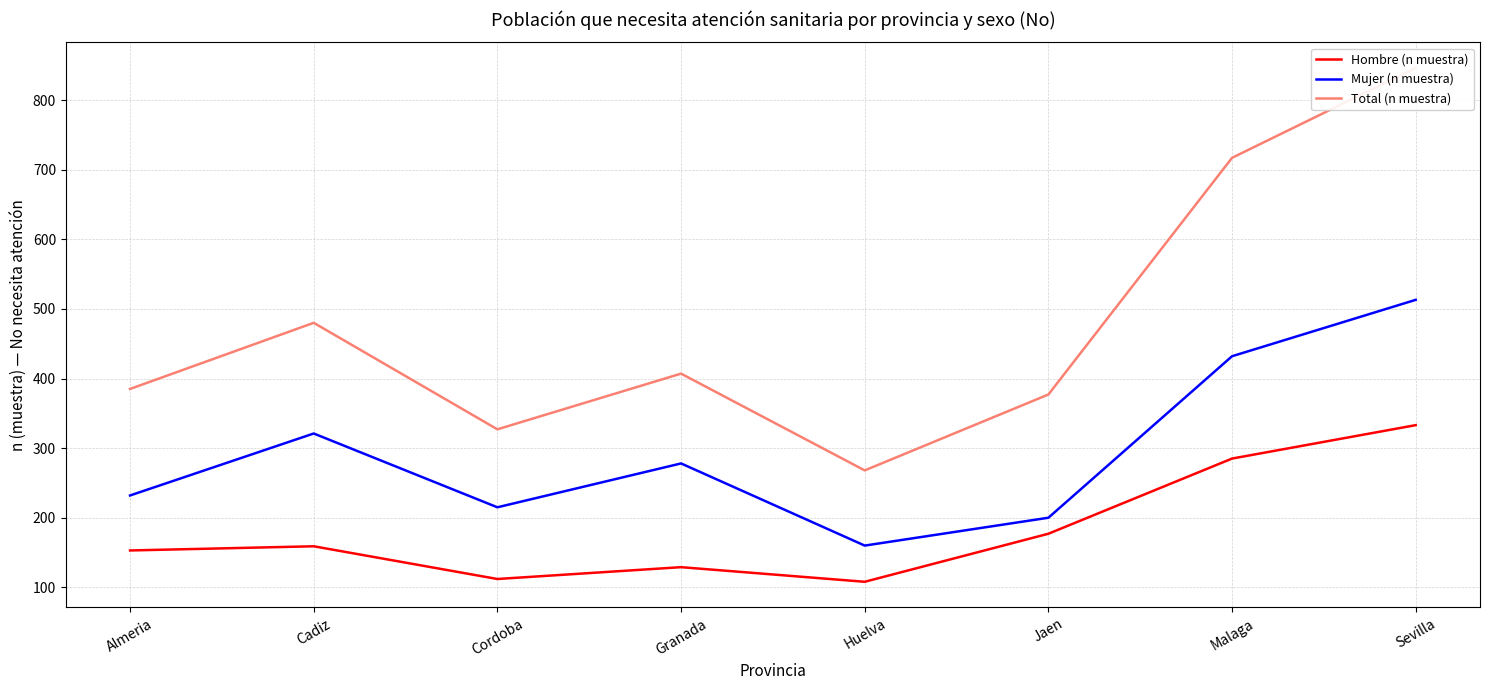

The Mujer (n muestra) series shows 232 at Almeria. True or false?

True